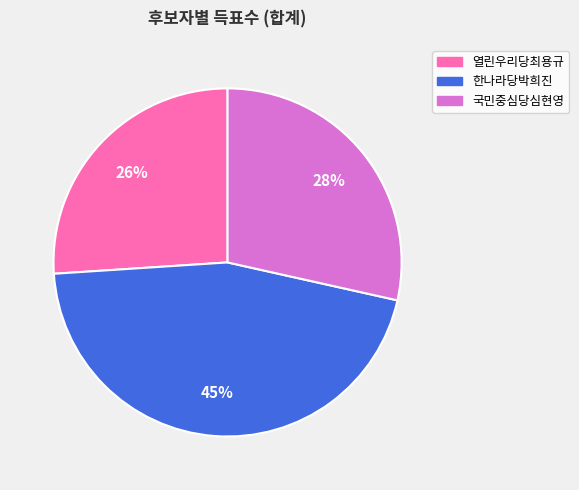

To the nearest percent, what is the combined percentage of 한나라당박희진 and 열린우리당최용규?

72%